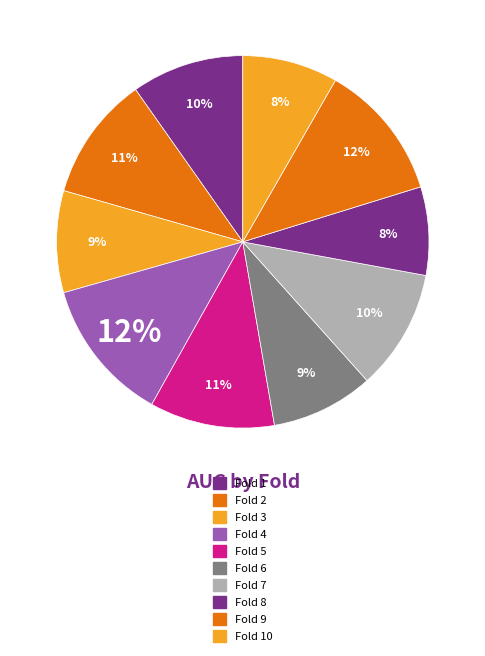

How many slices are in this pie chart?

10